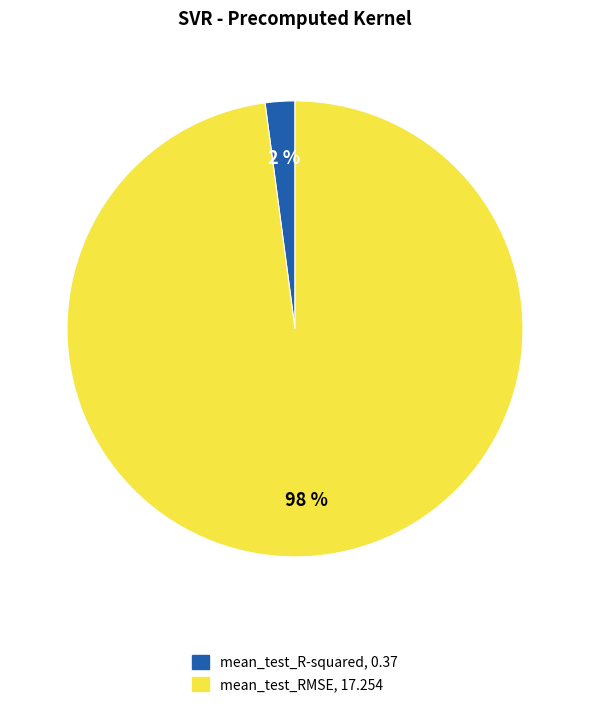

Is it true that mean_test_R-squared is 2% of the pie?

True